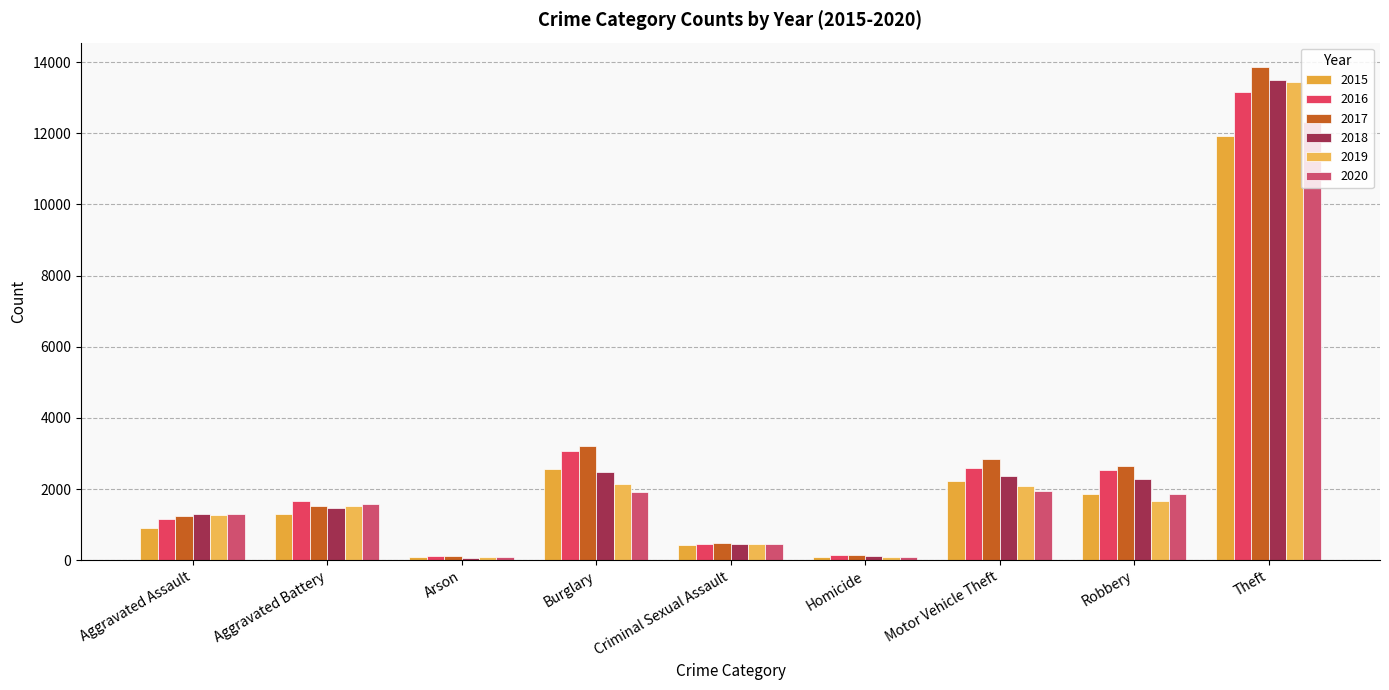

True or false: 2015 has a value of 1871 at Robbery.

True